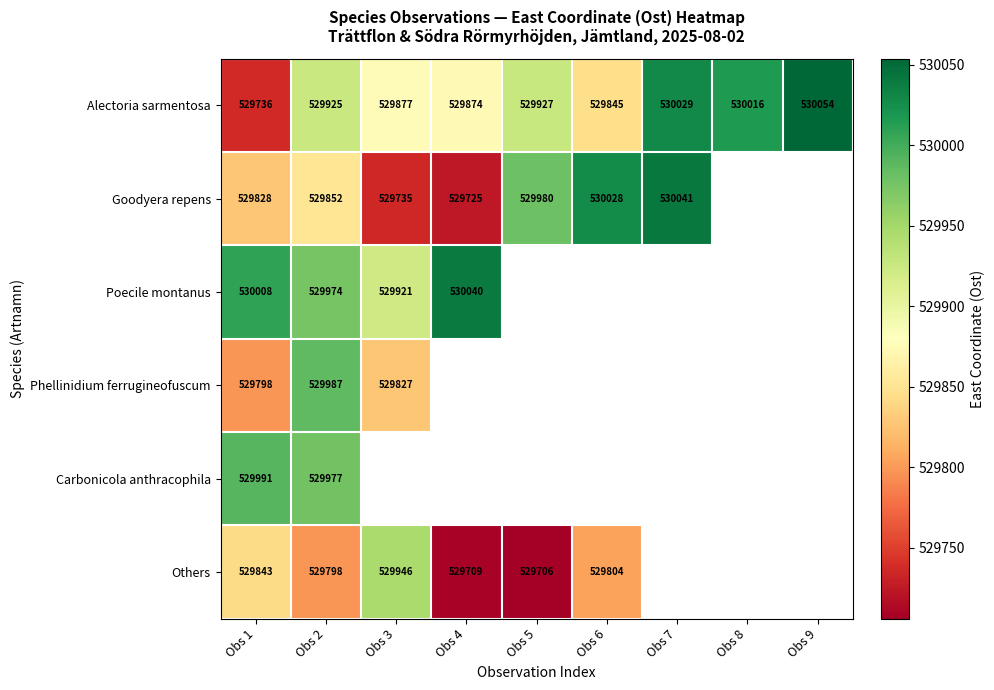

The Alectoria sarmentosa series shows 898617.5 at Obs 4. True or false?

False